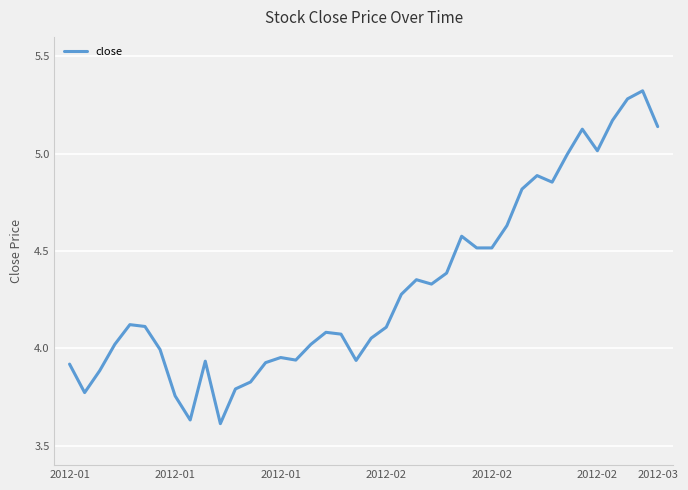

What is the difference between the maximum and minimum values?

1.7